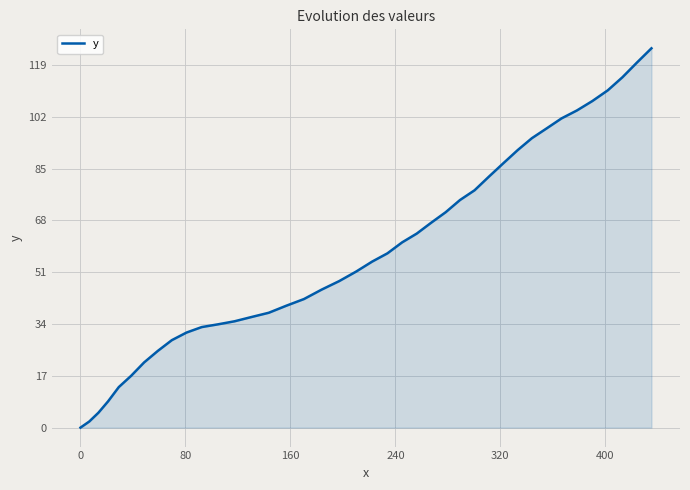

What is the difference between the maximum and minimum values?

124.5